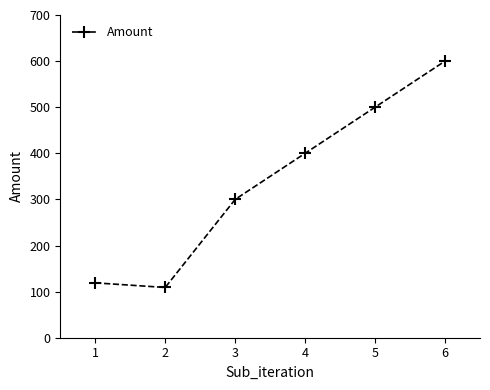

Rank the categories by value from highest to lowest.

6, 5, 4, 3, 1, 2